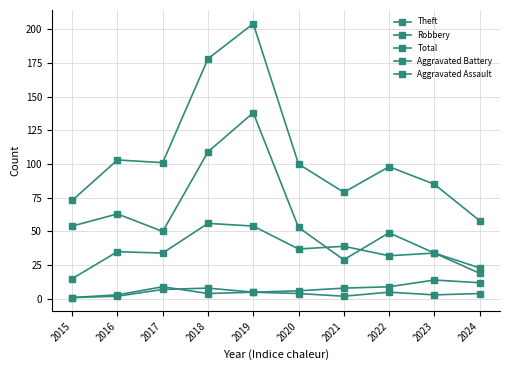

How many data points does each series have?

10